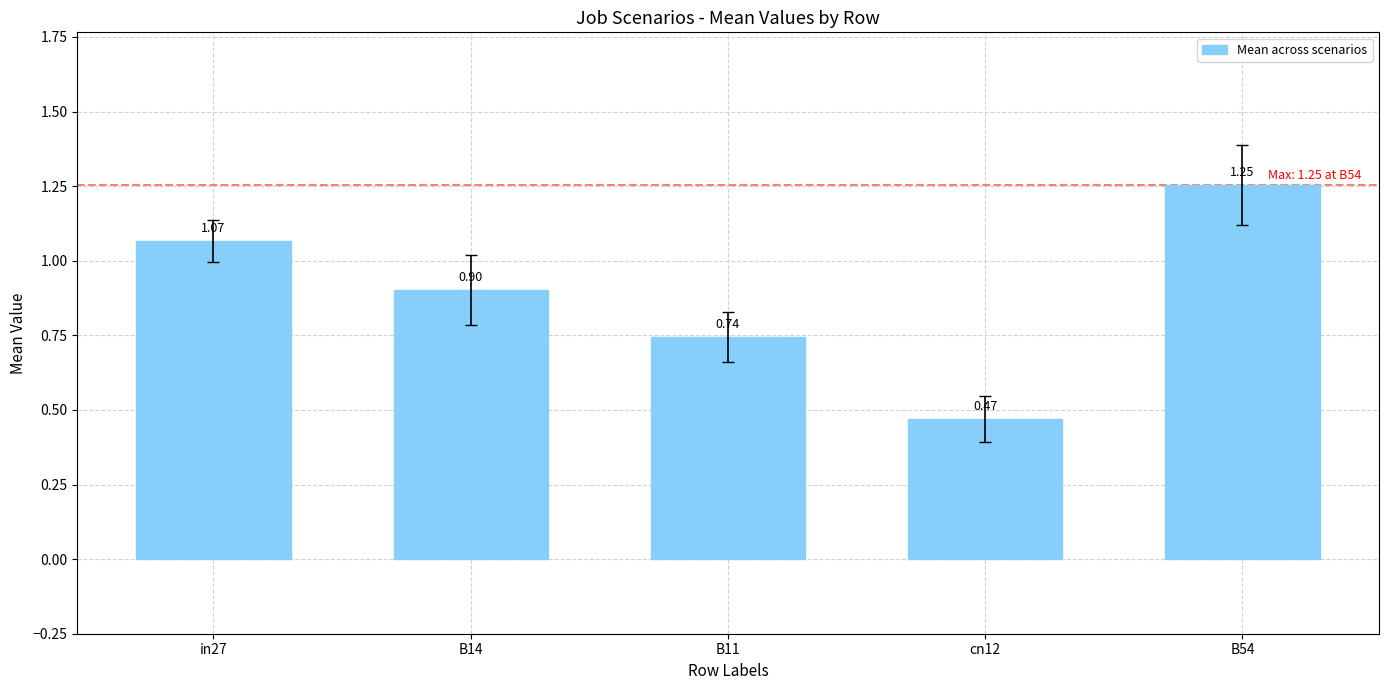

Does the chart contain any negative values?

No